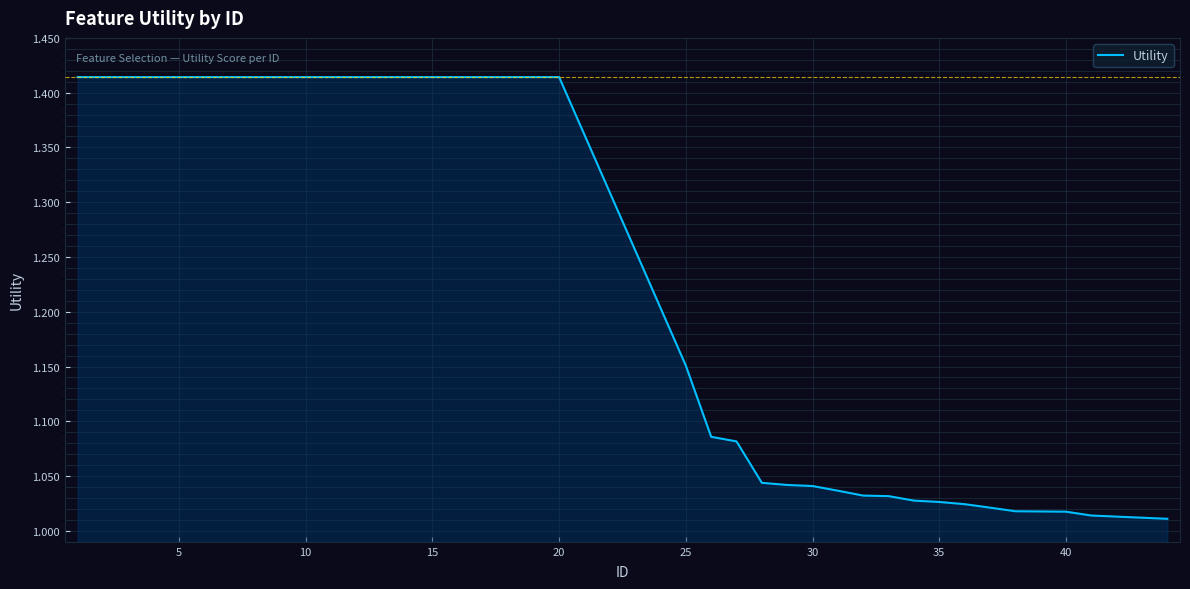

What is the difference between the maximum and minimum values?

0.4